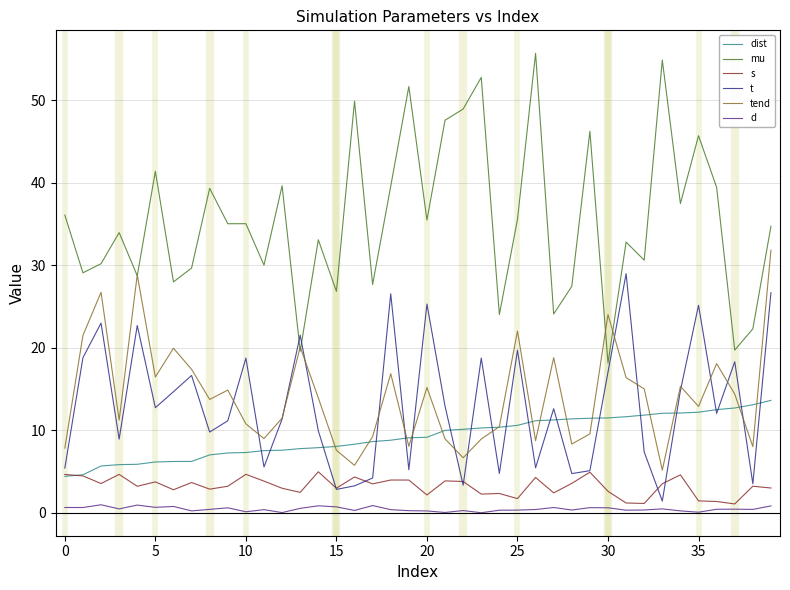

Which series has the widest spread of values?

mu